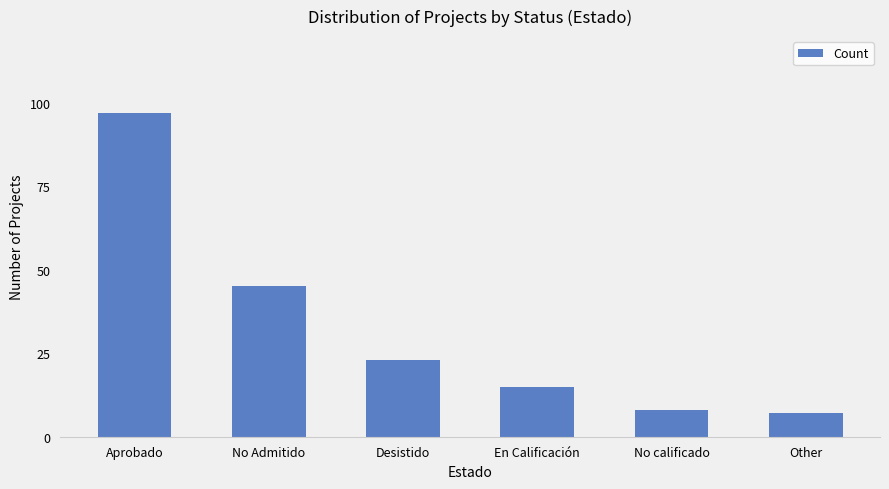

Reading left to right, list all the values displayed in this chart.

Aprobado=97	No Admitido=45	Desistido=23	En Calificación=15	No calificado=8	Other=7